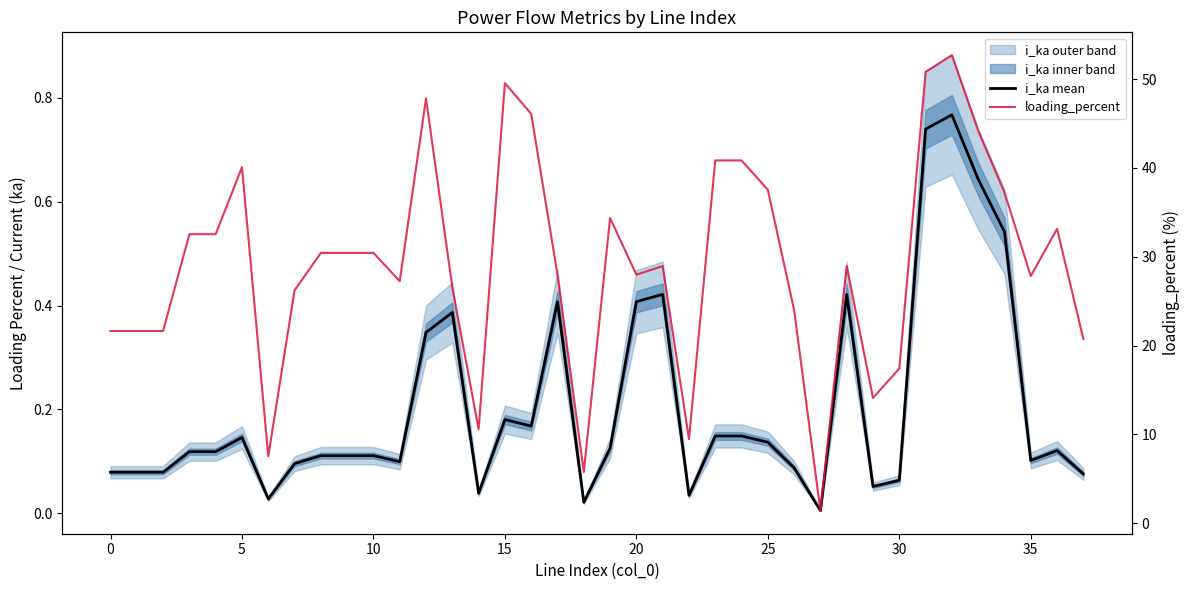

At 29, list the series in order from largest to smallest.

loading_percent, i_ka mean